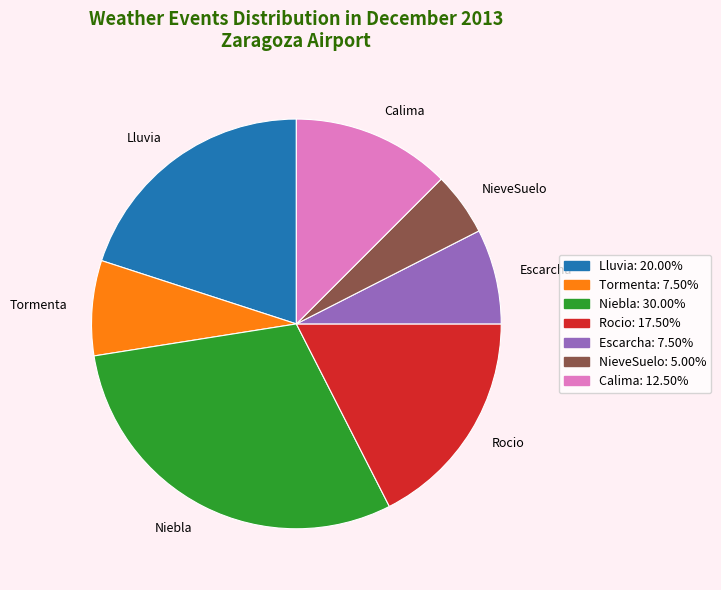

Does Lluvia represent more than half of the total?

No